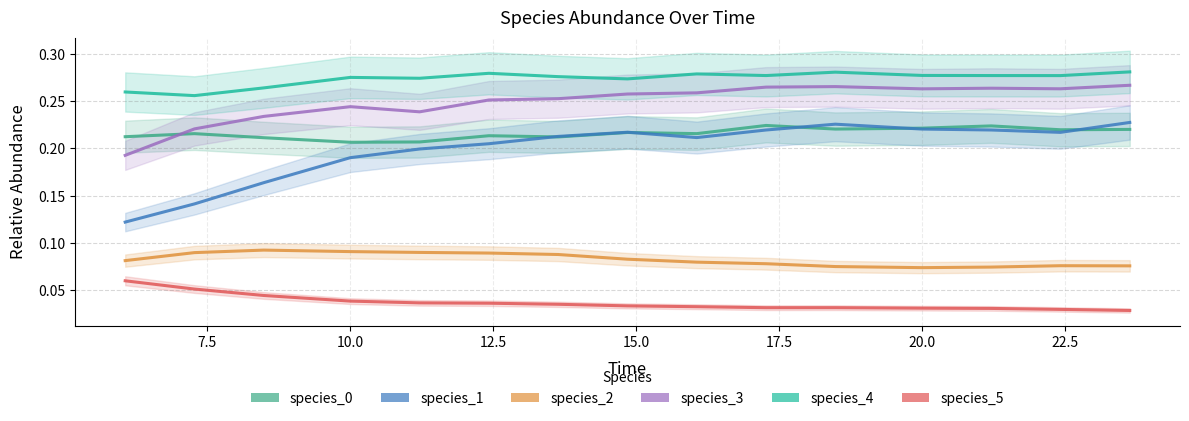

What are all the series names shown in the legend?

species_0, species_1, species_2, species_3, species_4, species_5